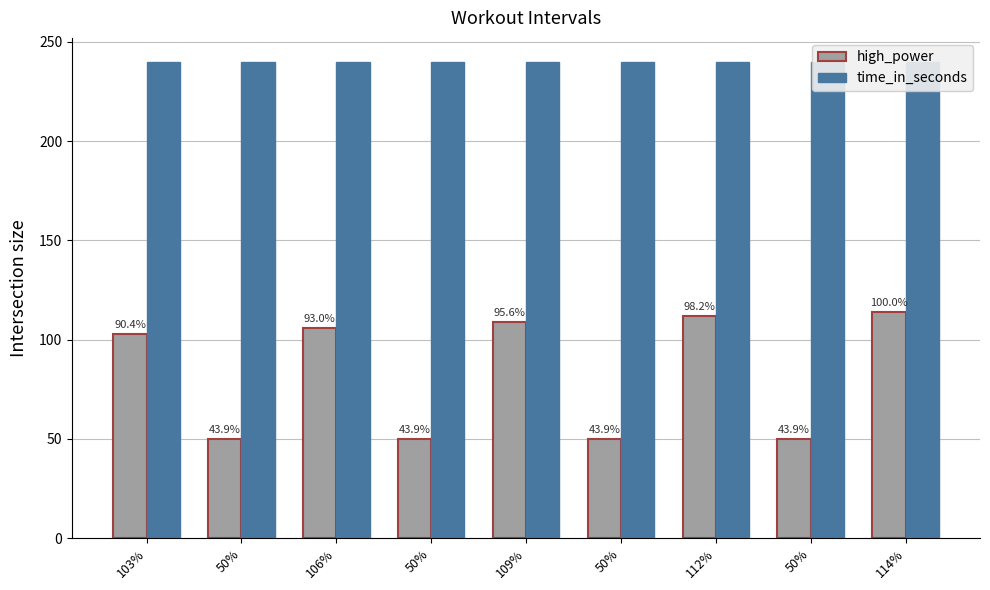

At which label does high_power reach its peak?

114%